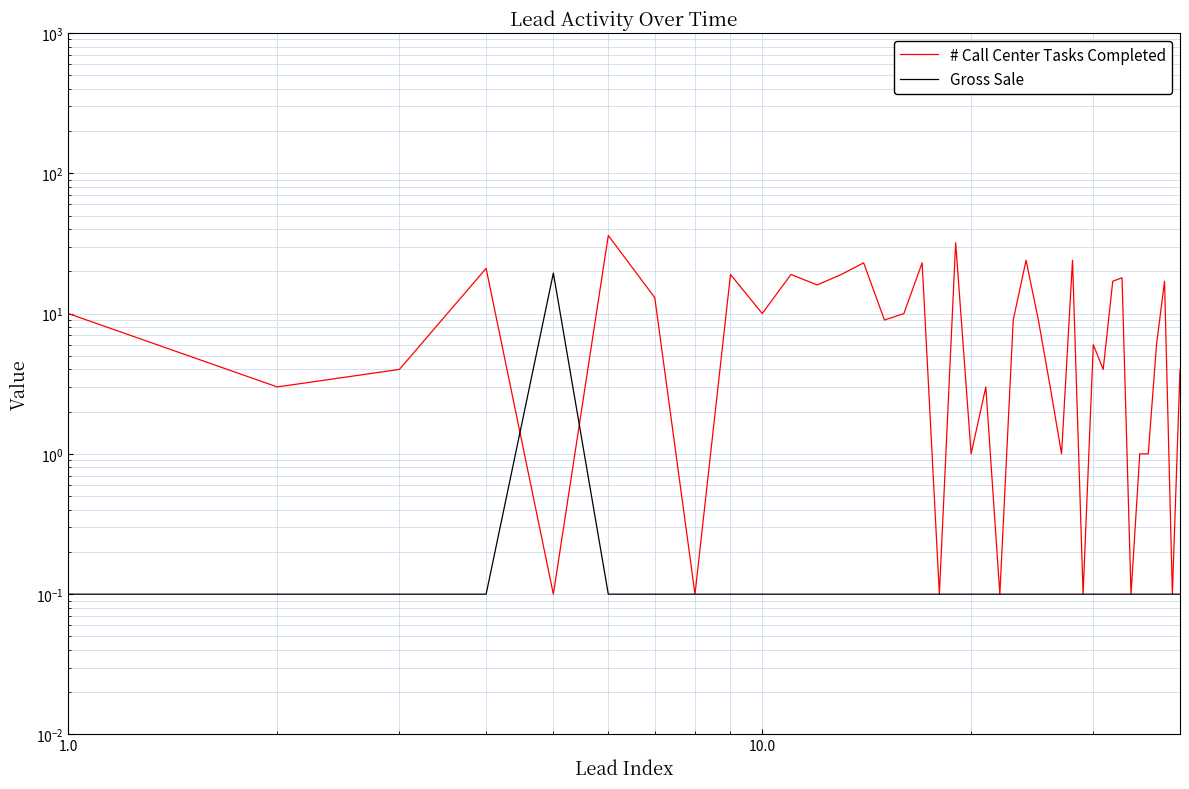

How many interior local valleys does the # Call Center Tasks Completed series have?

14